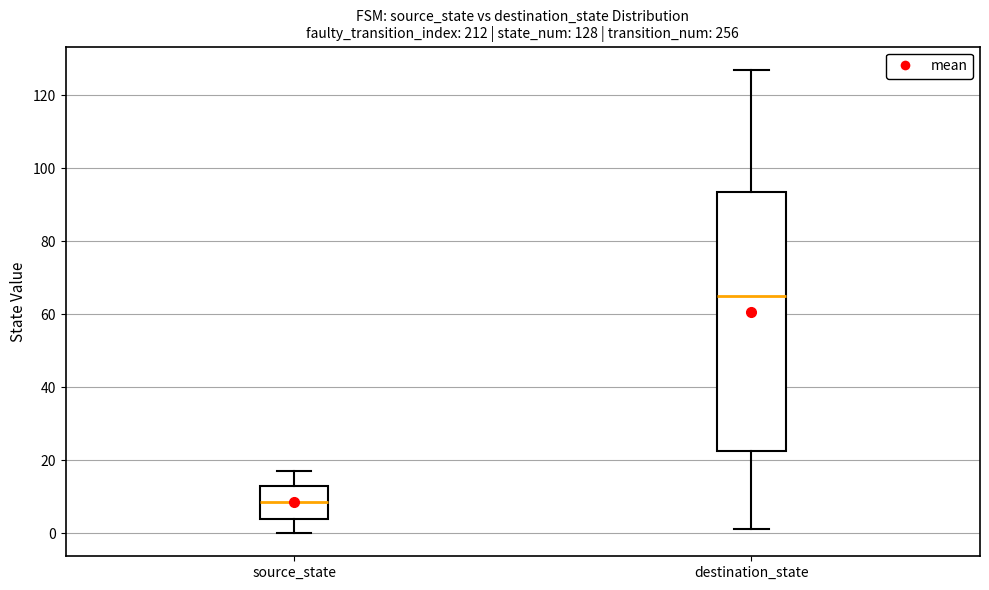

Which box's median line is the highest?

destination_state